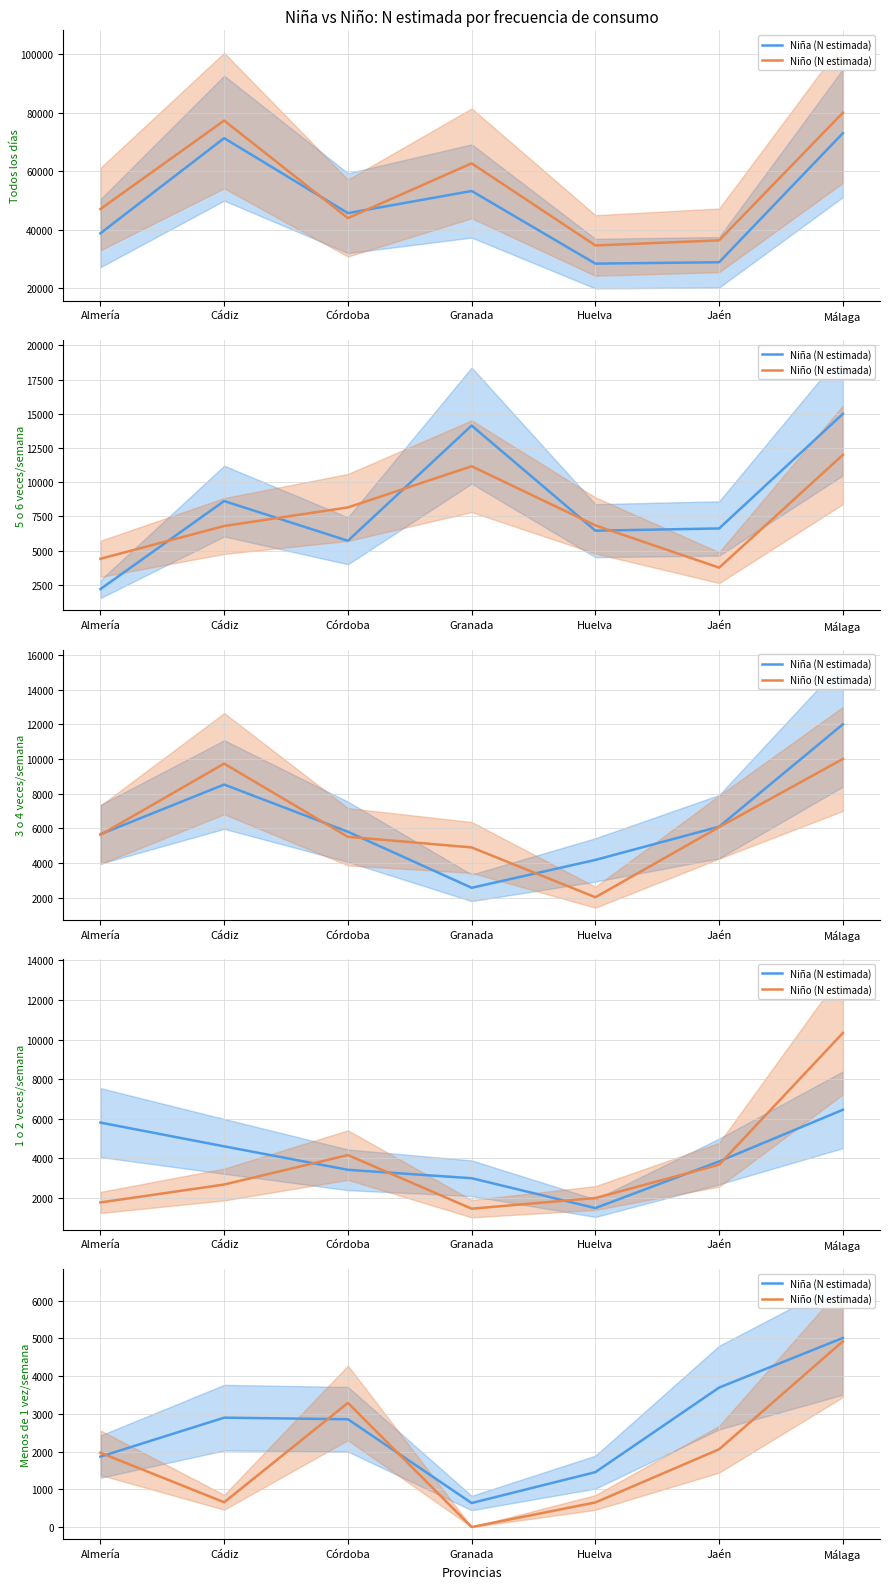

The Niño (N estimada) series shows 262 at Cádiz. True or false?

False